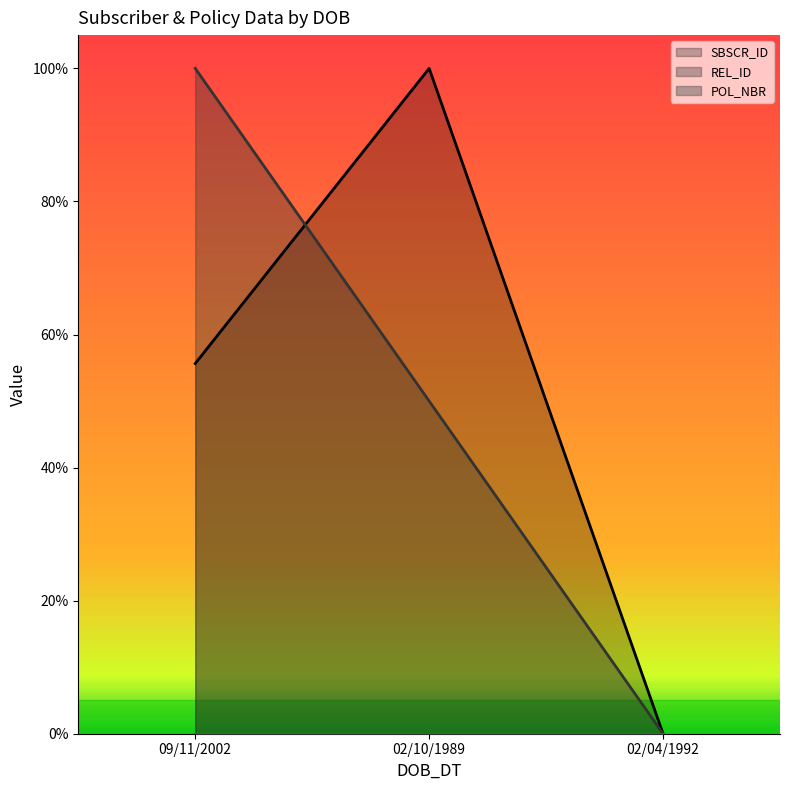

The value of REL_ID at 09/11/2002 is 1.0. True or false?

True